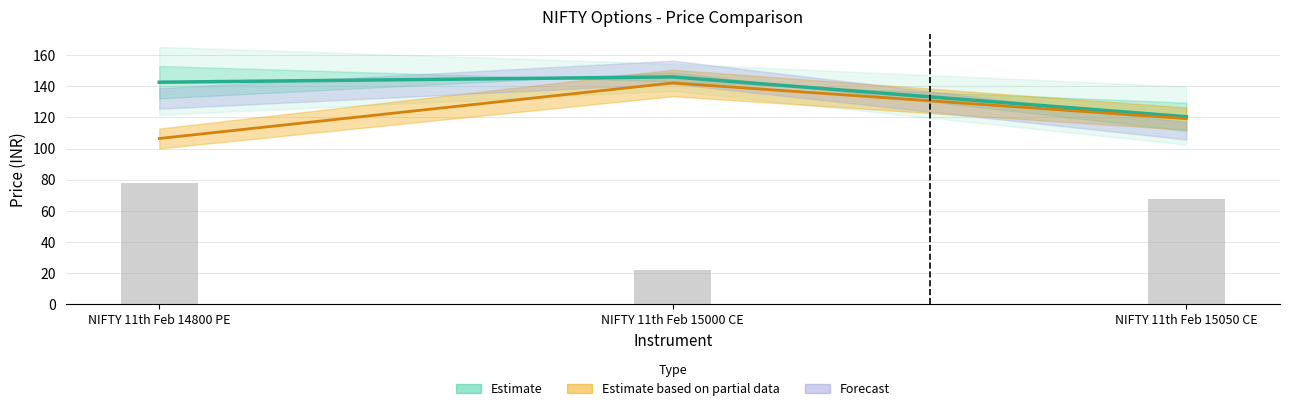

At how many categories does at least one series exceed 136?

2